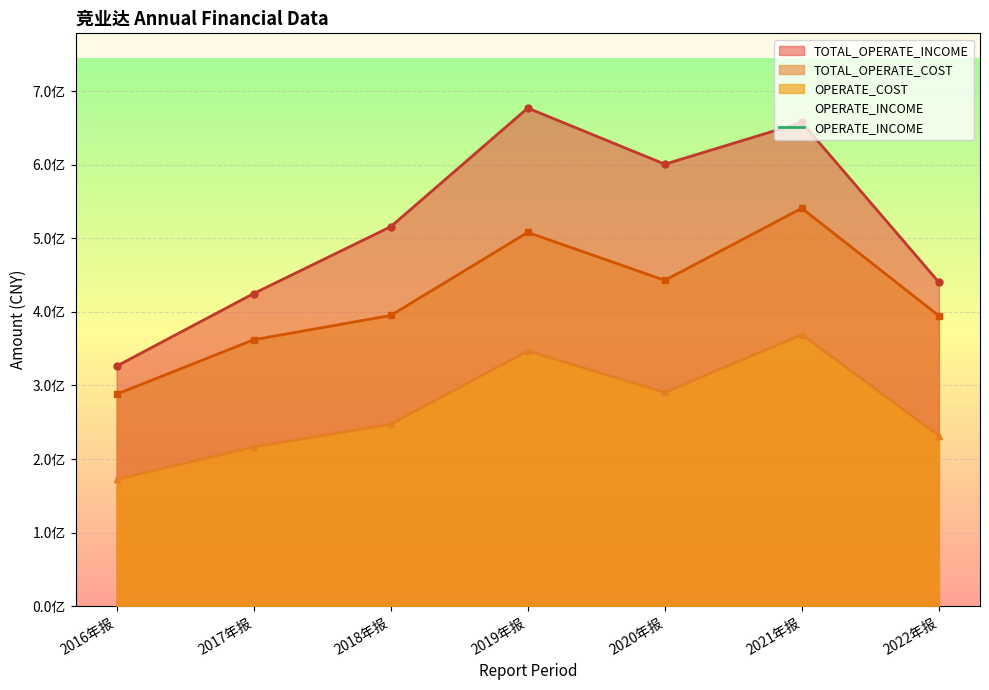

How many lines are shown in the chart?

3